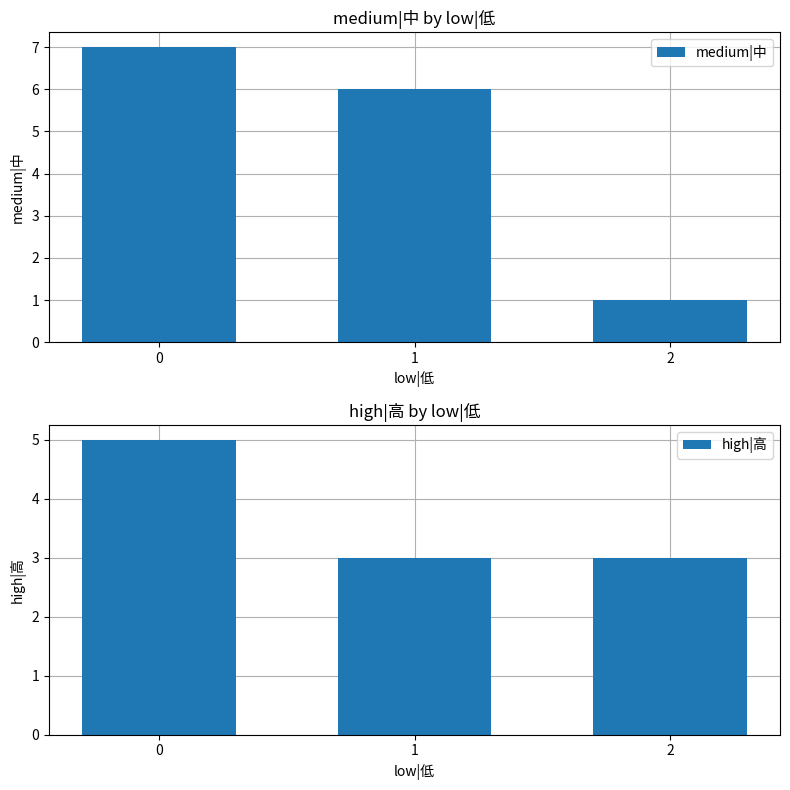

True or false: high|高 has a value of 3 at 2.

True